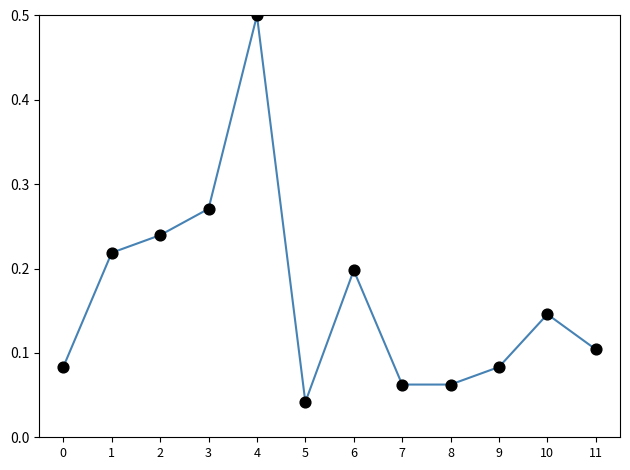

What is the maximum value shown in the chart?

0.5